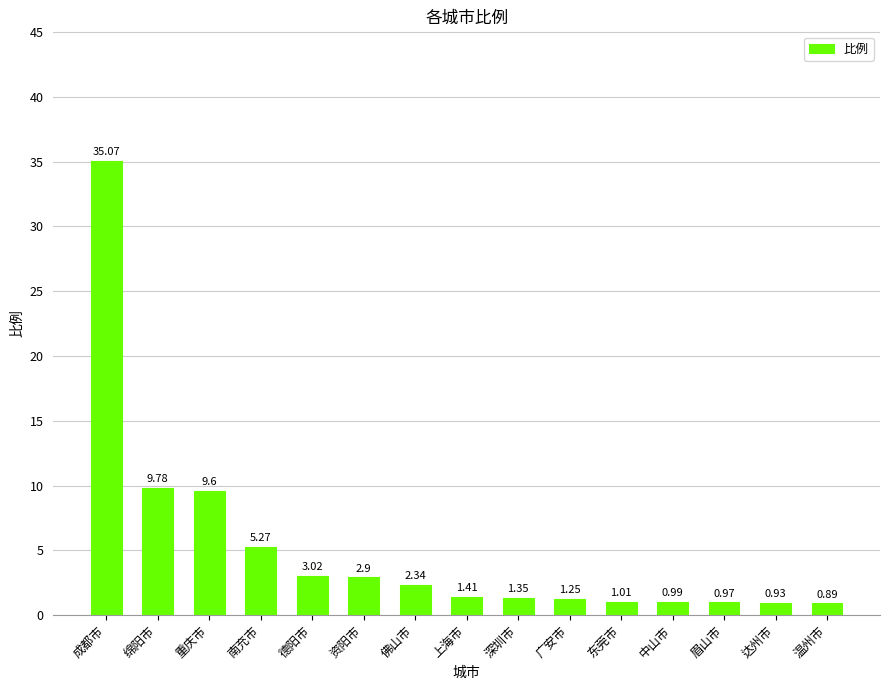

Does the chart contain any negative values?

No